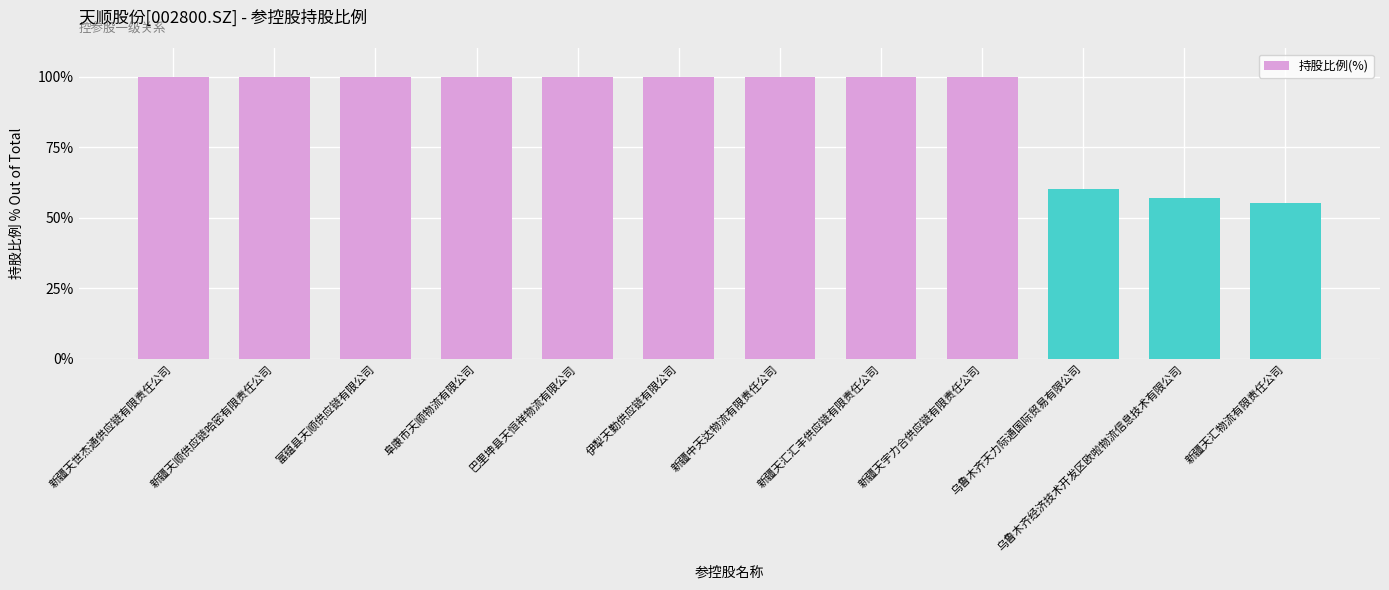

What is the sum of the values at 乌鲁木齐天力际通国际贸易有限公司 and 伊犁天勤供应链有限公司?

160